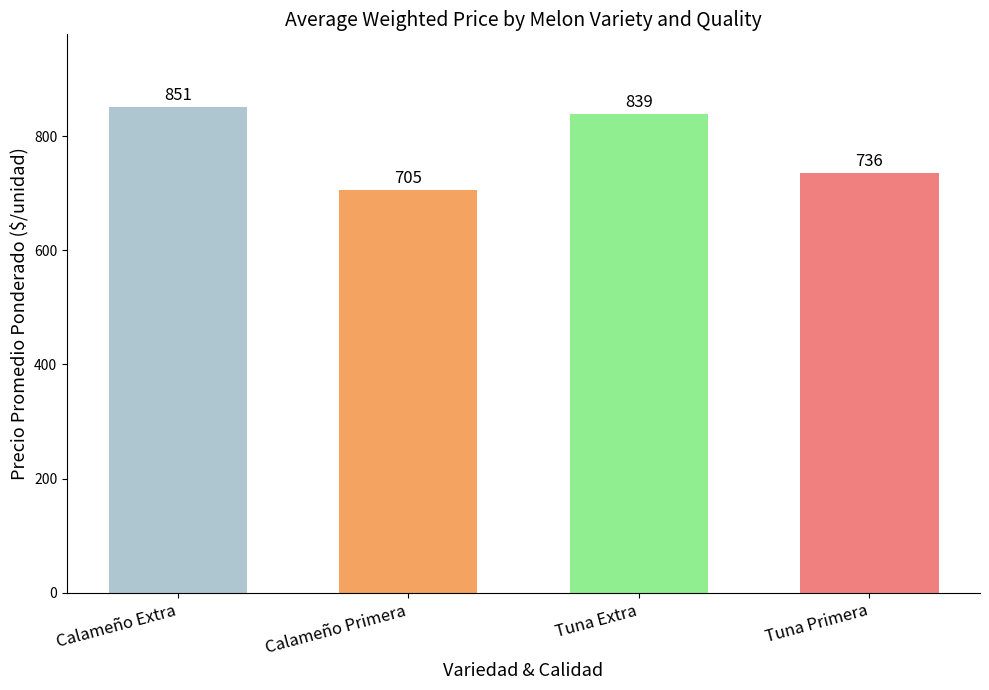

Which category has the highest value across all series?

Calameño Extra